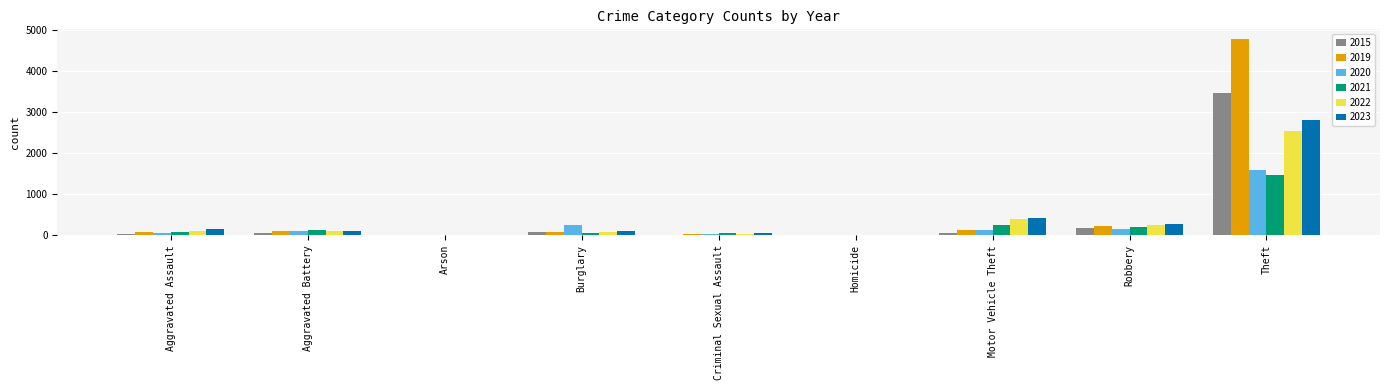

Is it true that 2022 equals 960 at Theft?

False